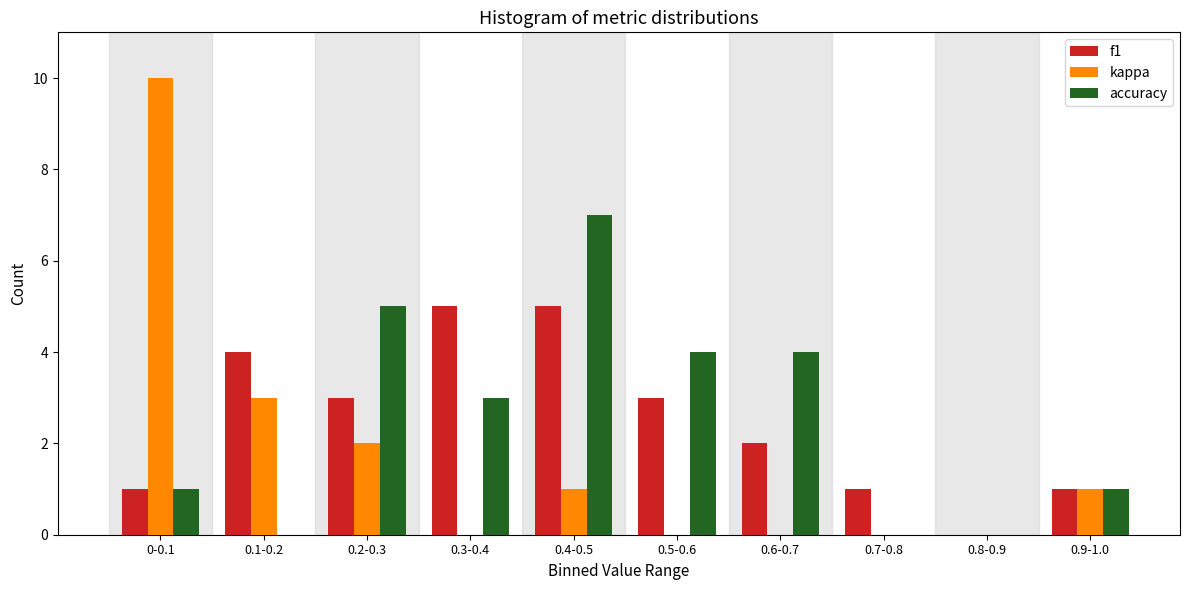

Reading right to left, extract all data points from this chart.

f1: 0.9-1.0=1	0.8-0.9=0	0.7-0.8=1	0.6-0.7=2	0.5-0.6=3	0.4-0.5=5	0.3-0.4=5	0.2-0.3=3	0.1-0.2=4	0-0.1=1
kappa: 0.9-1.0=1	0.8-0.9=0	0.7-0.8=0	0.6-0.7=0	0.5-0.6=0	0.4-0.5=1	0.3-0.4=0	0.2-0.3=2	0.1-0.2=3	0-0.1=10
accuracy: 0.9-1.0=1	0.8-0.9=0	0.7-0.8=0	0.6-0.7=4	0.5-0.6=4	0.4-0.5=7	0.3-0.4=3	0.2-0.3=5	0.1-0.2=0	0-0.1=1